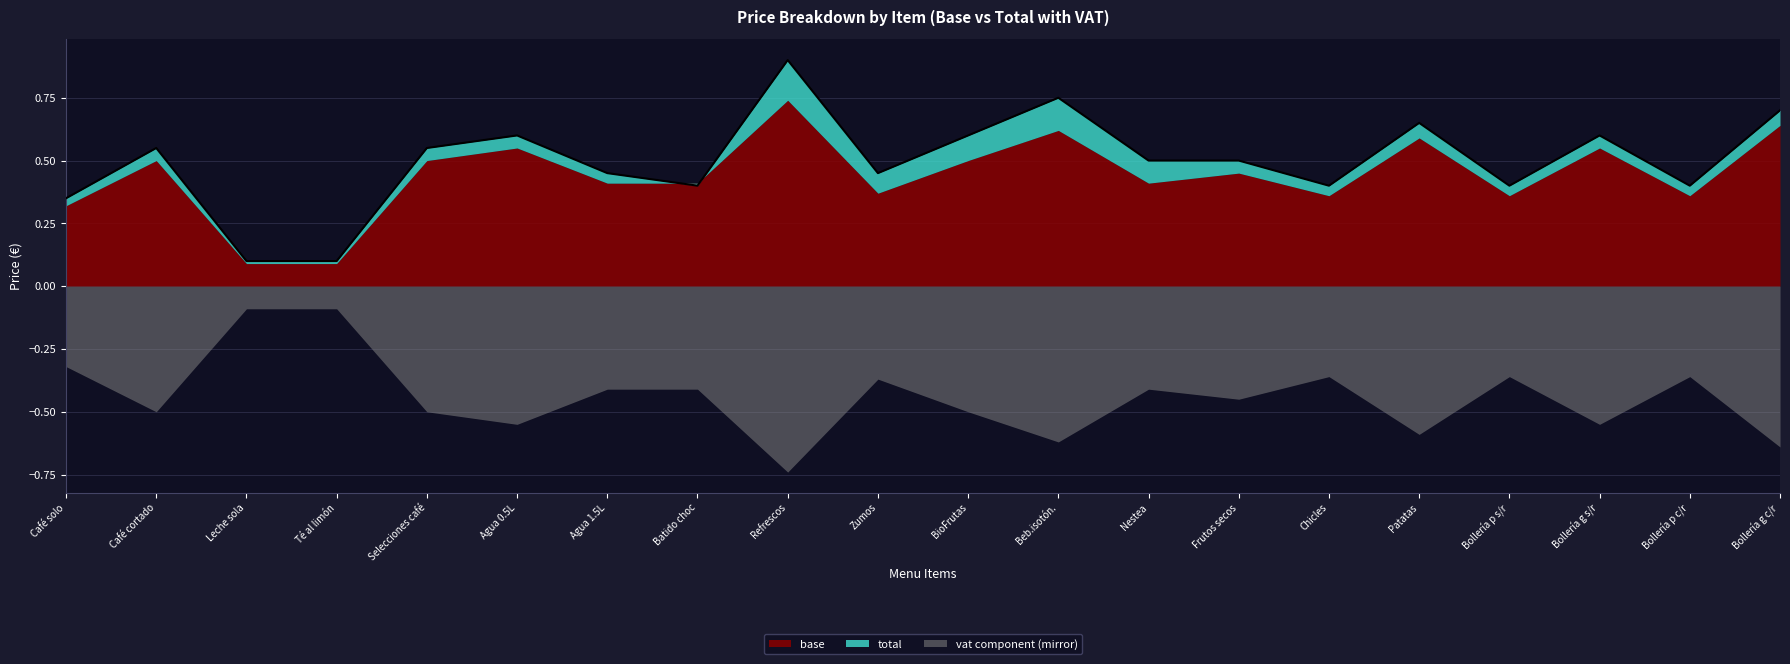

Where is base nearest to the value 0?

2